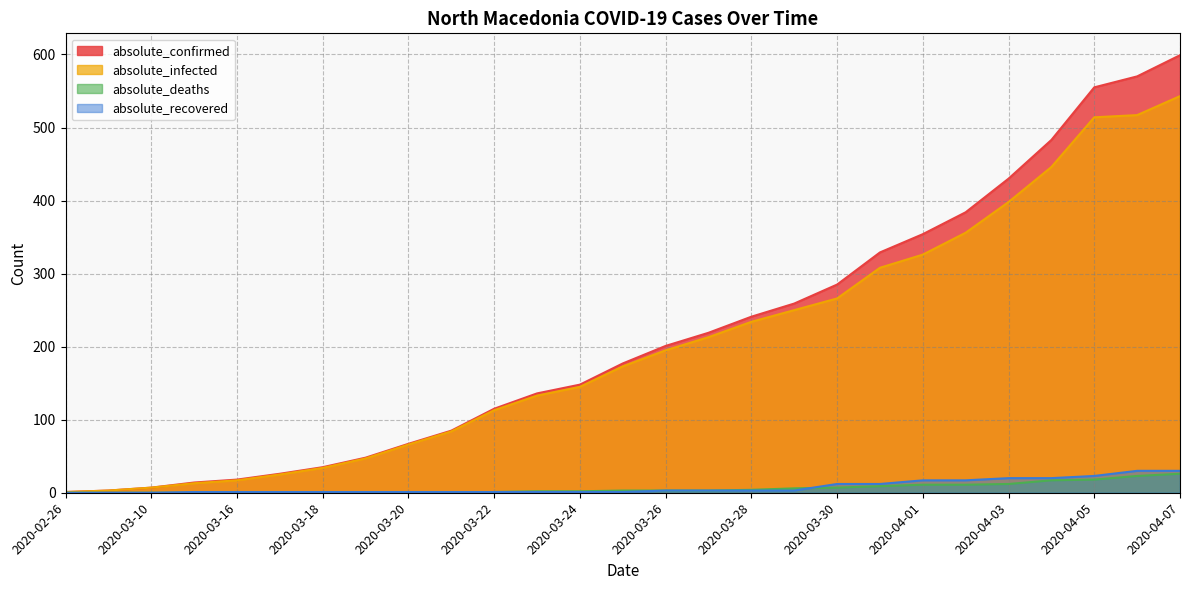

True or false: absolute_deaths and absolute_confirmed intersect in this chart.

False